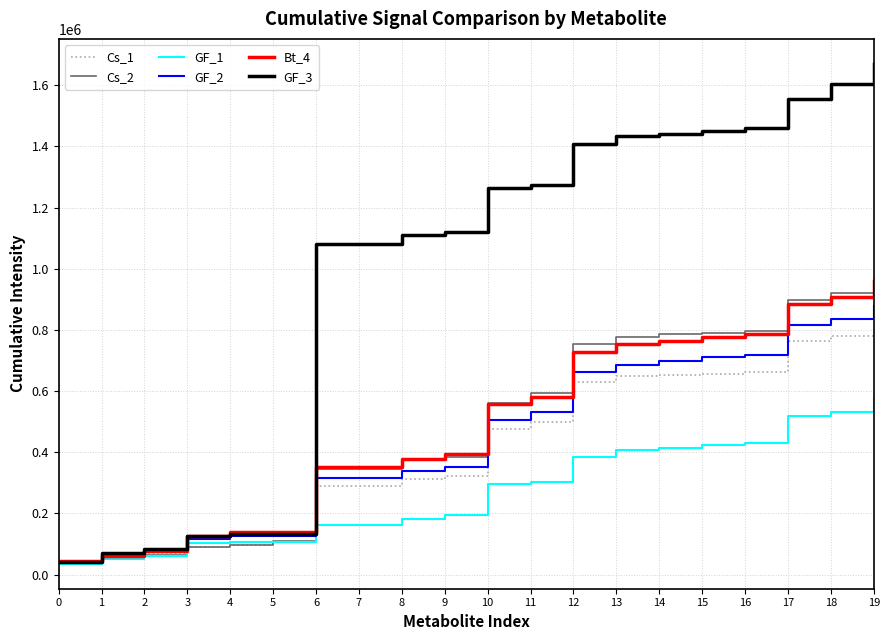

What is the difference between the highest and lowest values at 17?

1034728